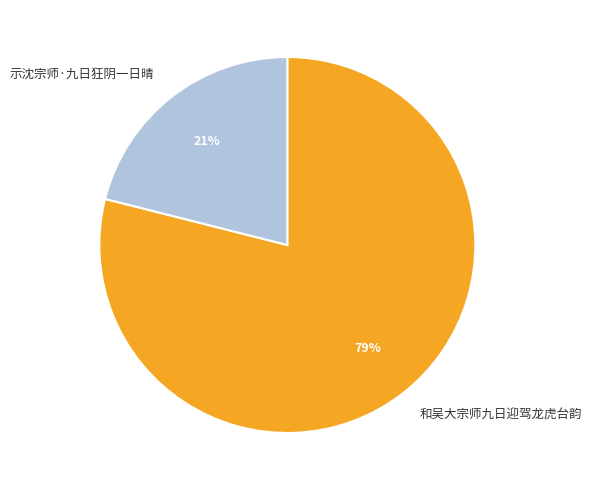

Approximately how many times larger is the value at 示沈宗师·九日狂阴一日晴 compared to 和吴大宗师九日迎驾龙虎台韵?

0.3